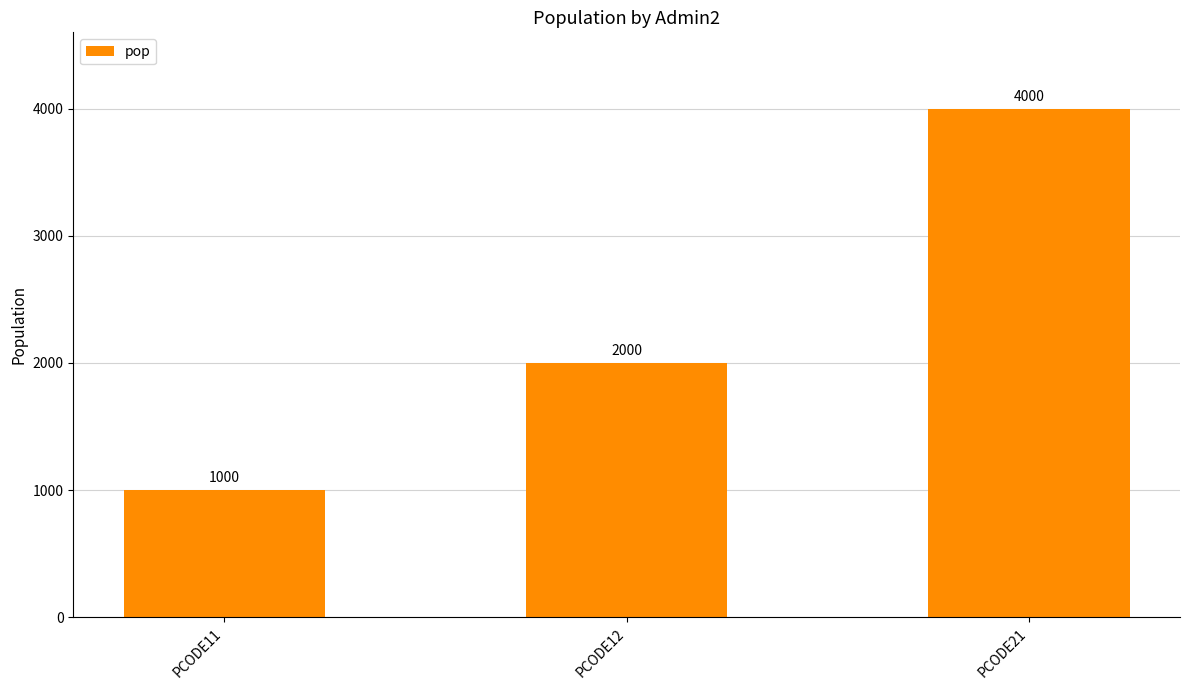

Rank the categories by value from lowest to highest.

PCODE11, PCODE12, PCODE21